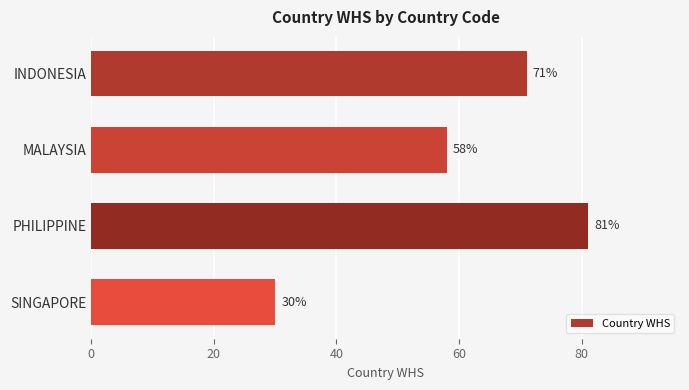

The value at INDONESIA is 71. True or false?

True